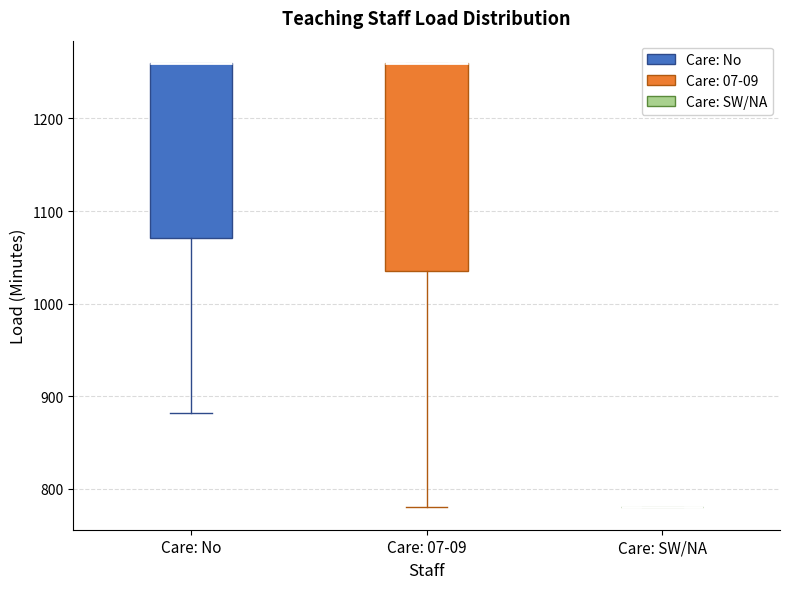

Where is the lower edge of the box for Care: No on the y-axis? The values are not printed on the chart, so give them approximately, as read against the axis.

1070